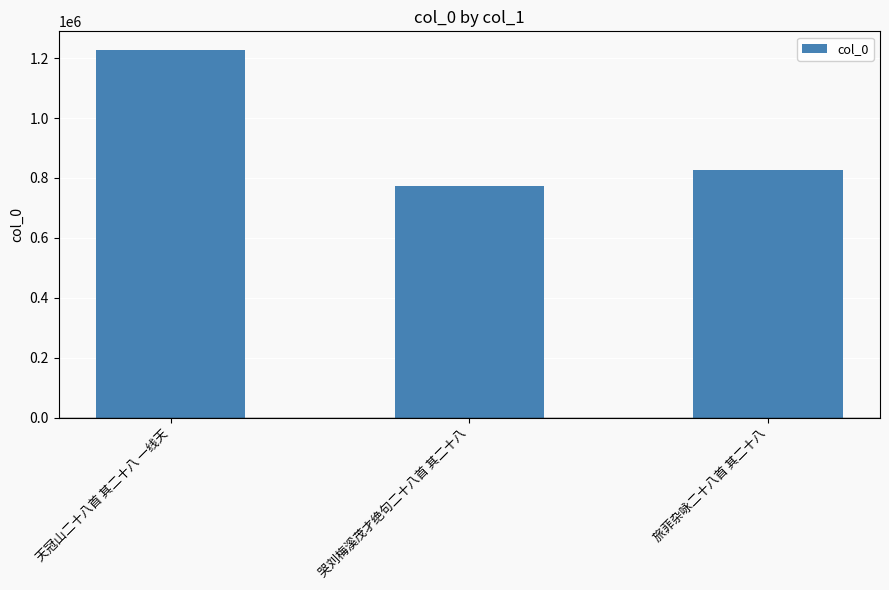

Reading right to left, extract all data points from this chart.

旅菲杂咏二十八首 其二十八=827582	哭刘梅溪茂才绝句二十八首 其二十八=774593	天冠山二十八首 其二十八 一线天=1227842